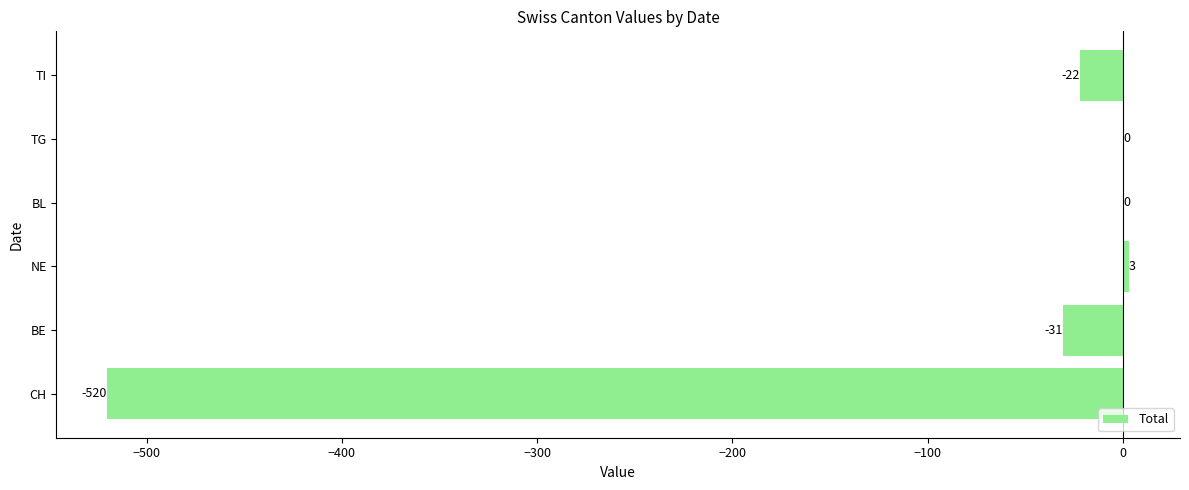

What is the change in value from CH to TI?

+498